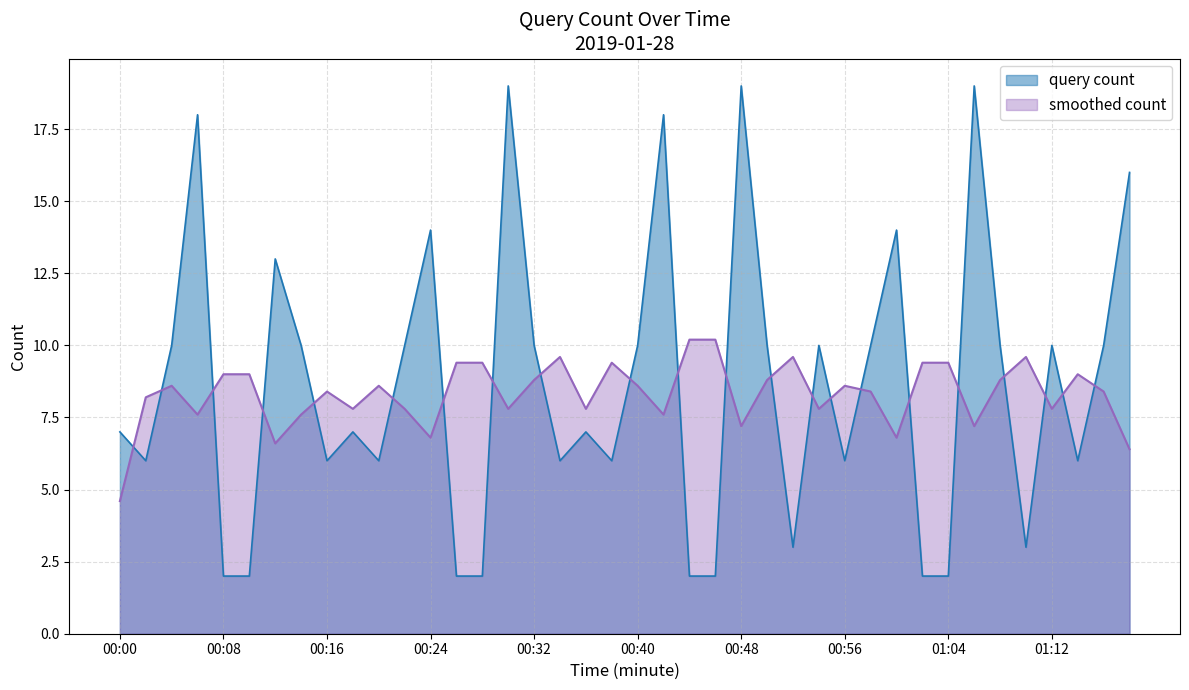

What is the maximum value shown in the chart?

19.0